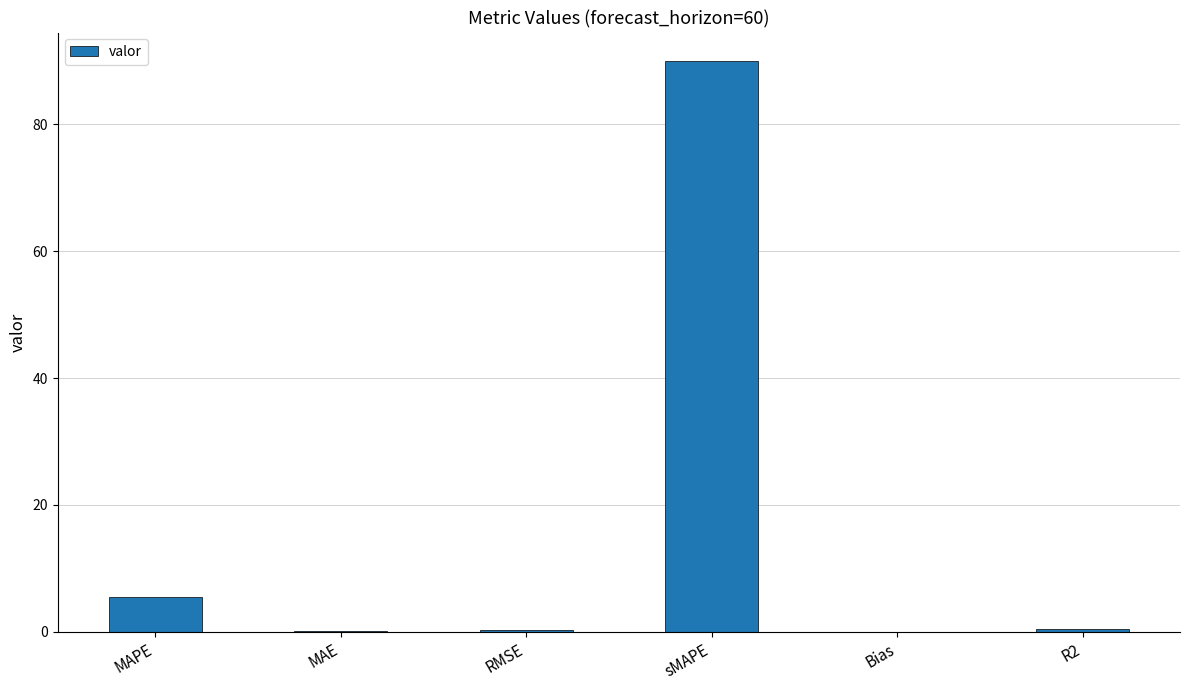

Are the bars horizontal?

No